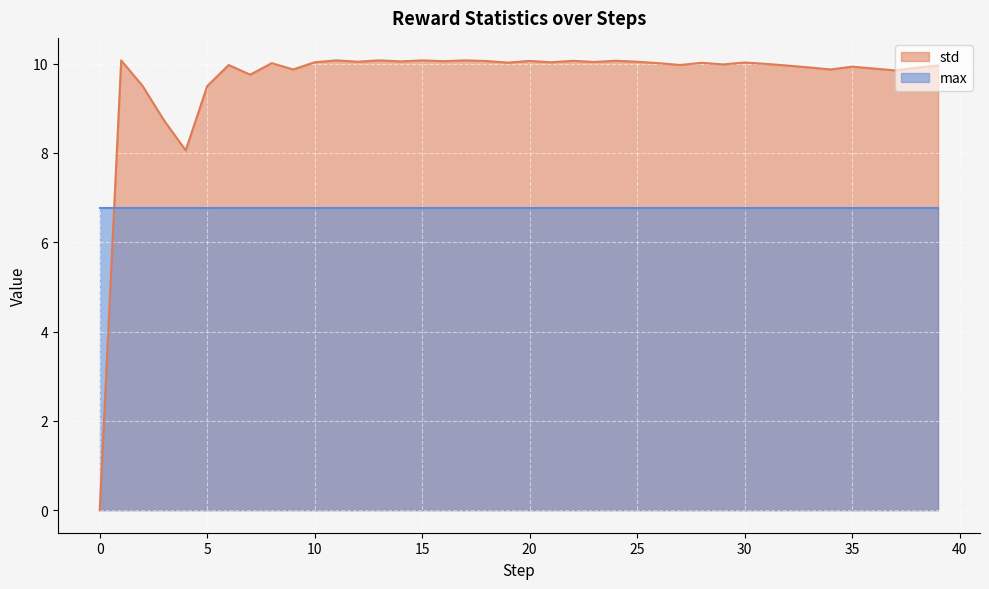

At which category does the data reach its first local peak?

1